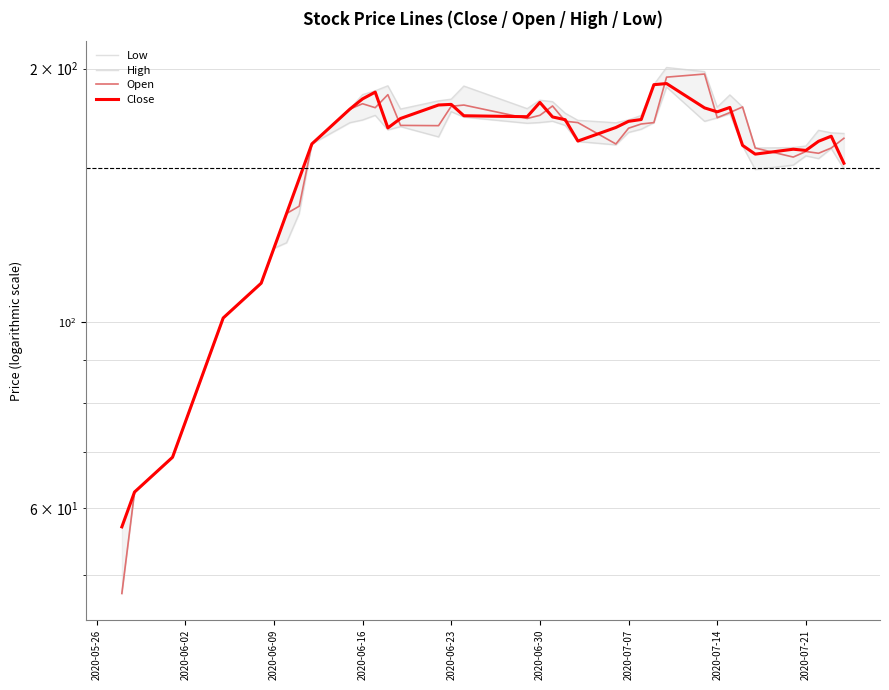

What is the average value of the Close series?

152.1